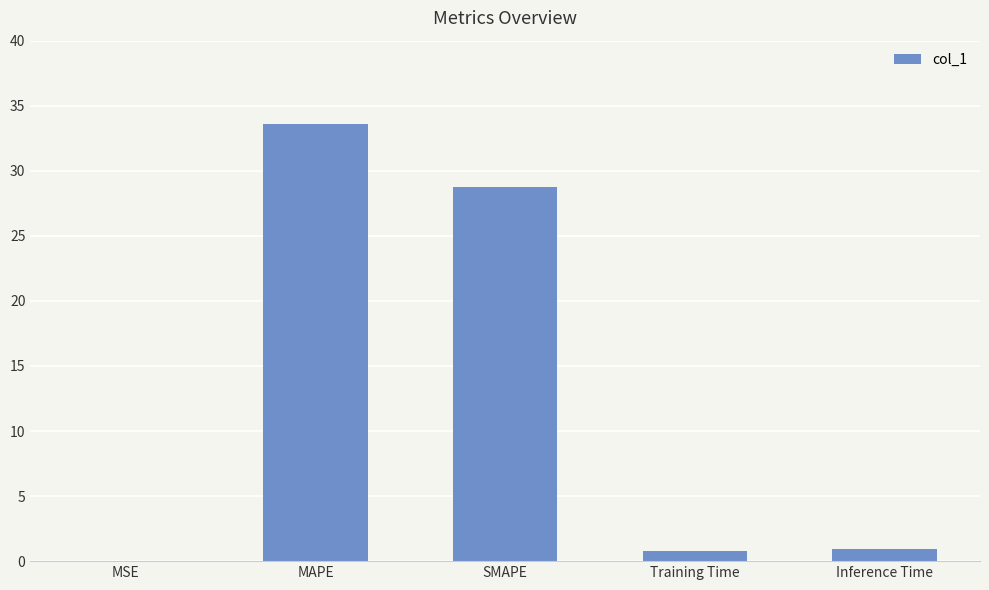

What is the change in value from Training Time to Inference Time?

+0.2